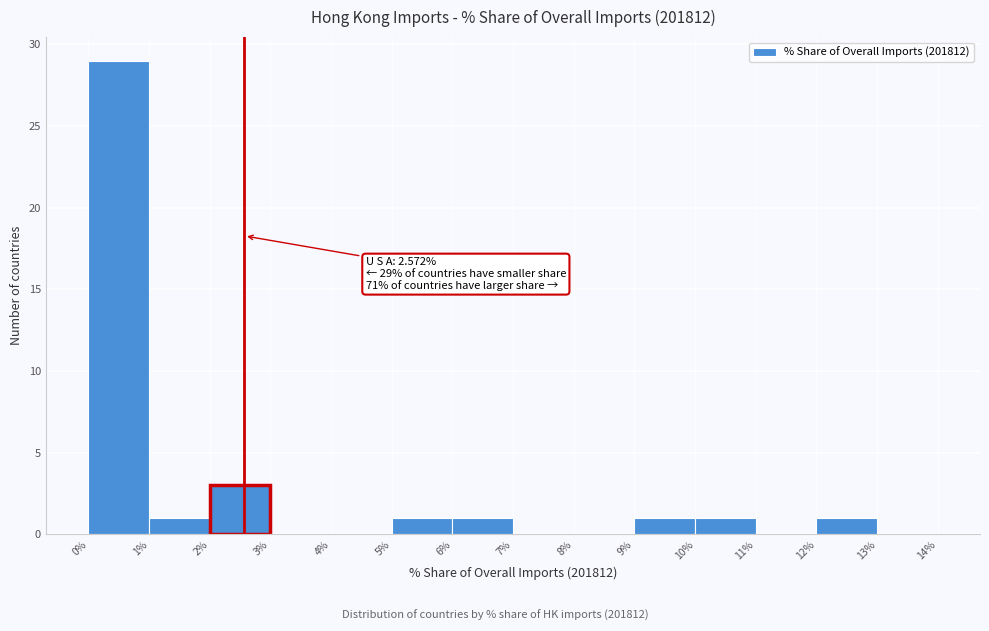

Over which range of the x-axis is the bar tallest?

0% to 1%